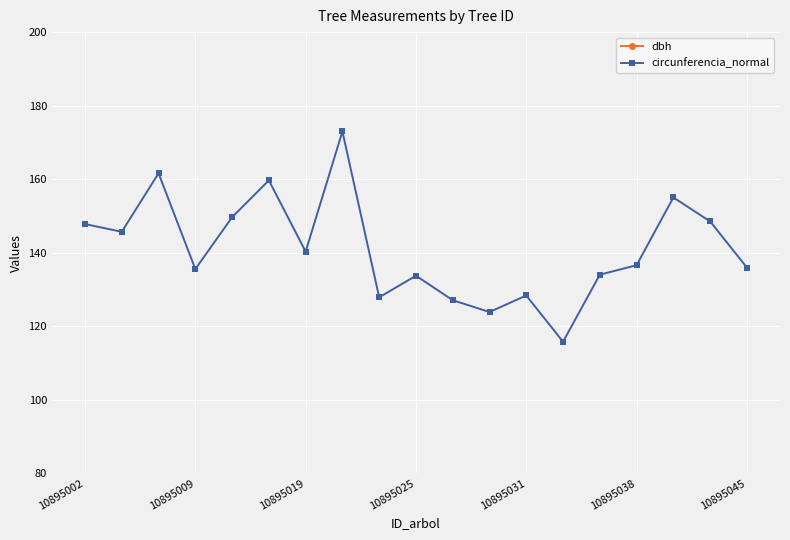

How many data points in circunferencia_normal are less than 136?

9